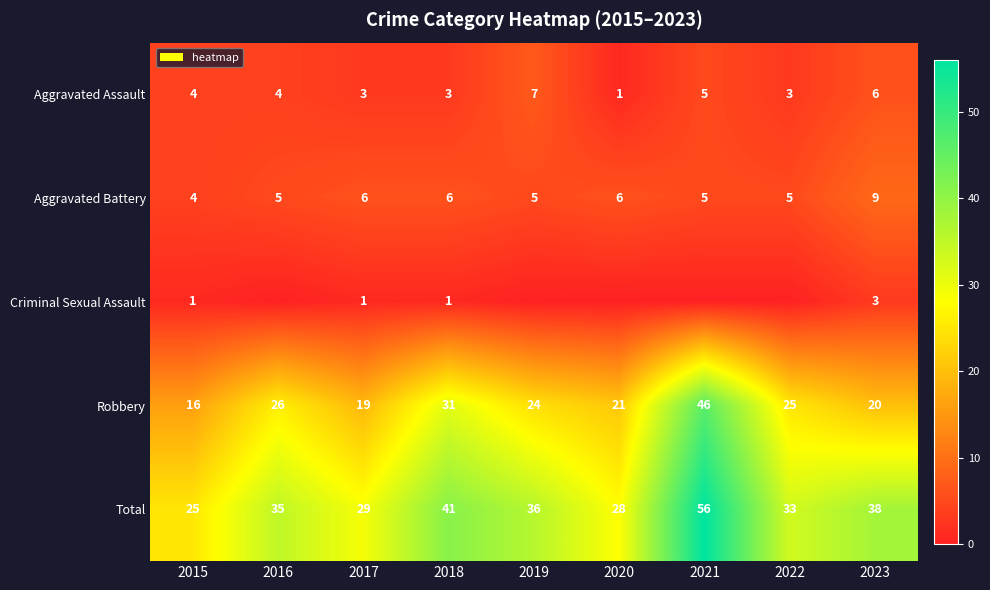

What is the difference between the maximum and minimum values in the Total series?

31